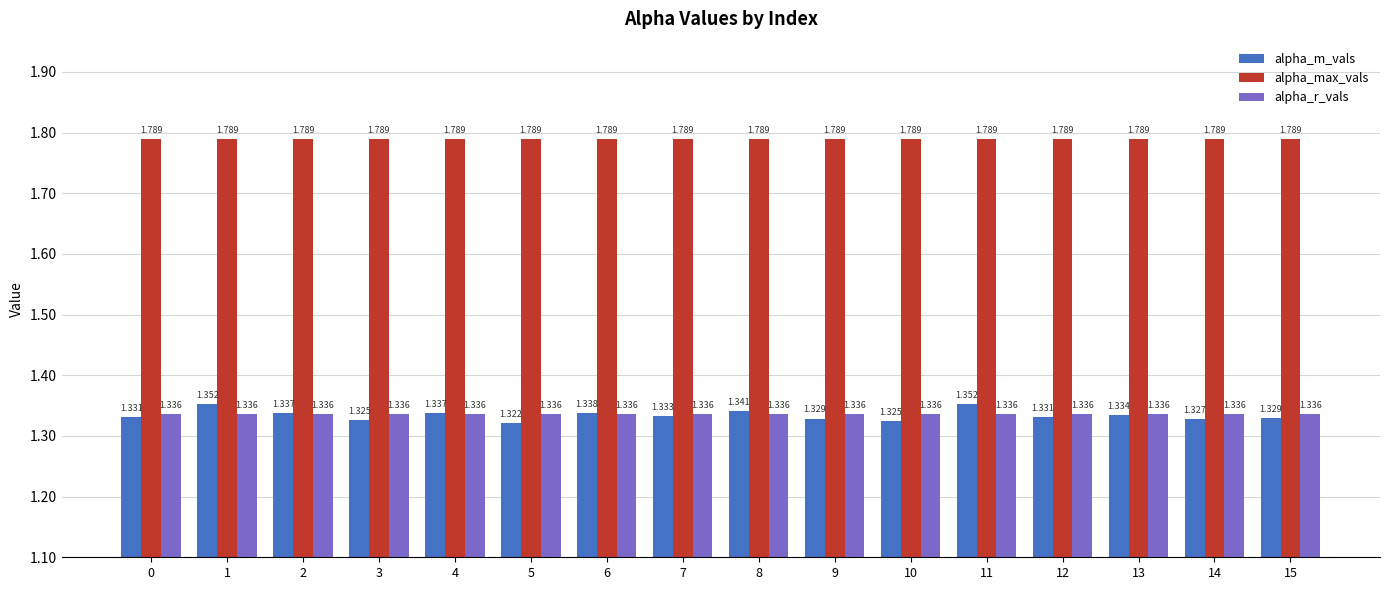

What is the sum of the alpha_max_vals values at 7 and 4?

3.6